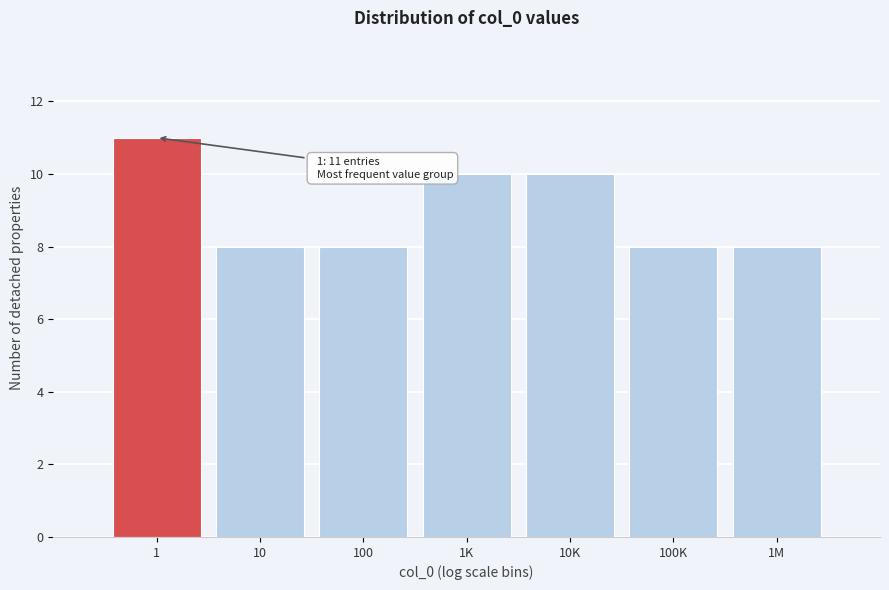

Reading left to right, extract all data points from this chart.

11	8	8	10	10	8	8